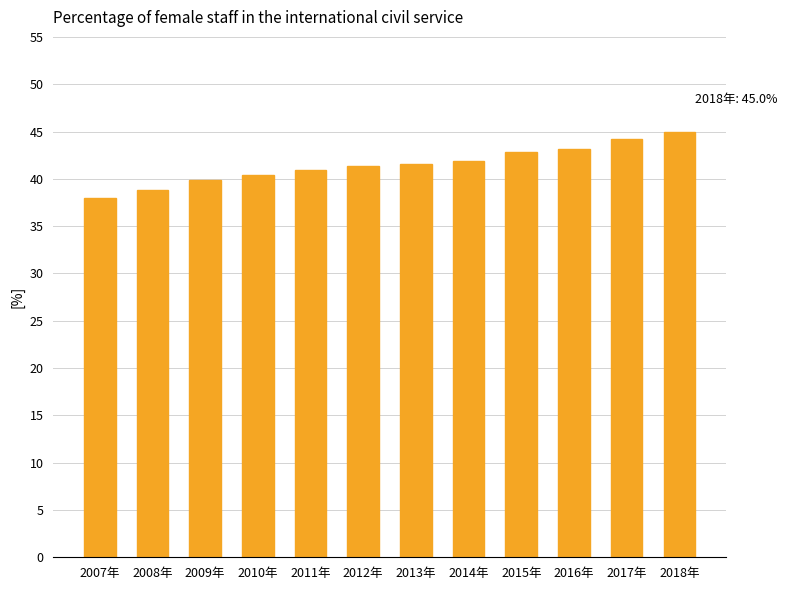

What is the difference between the maximum and minimum values?

7.0